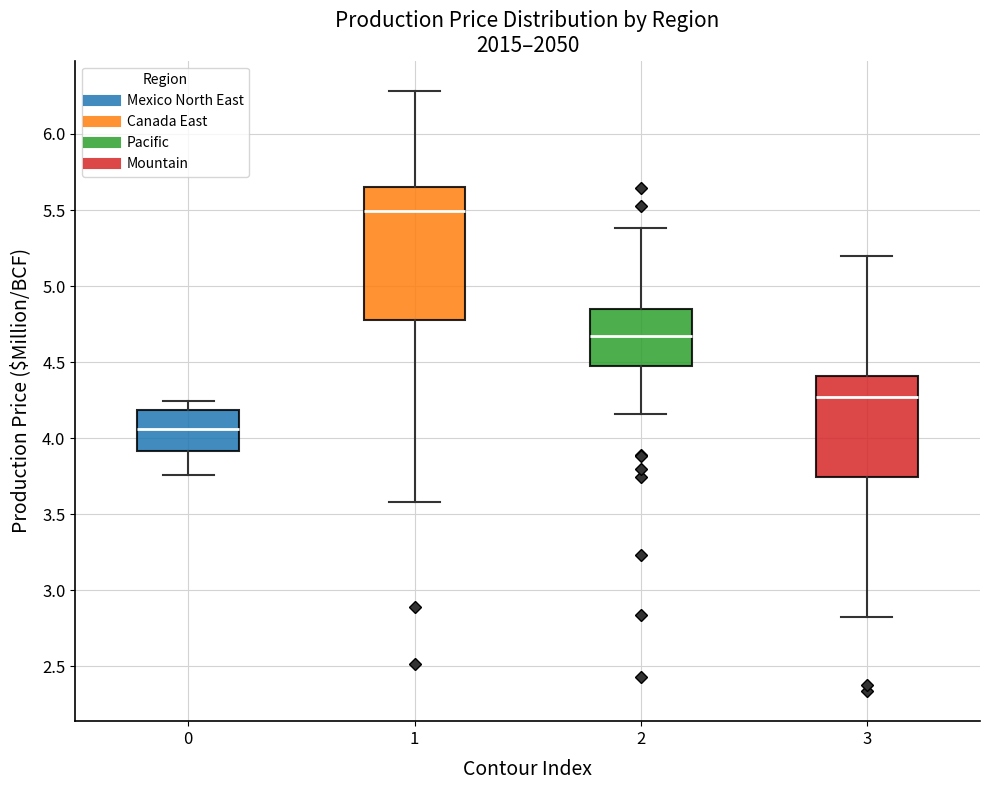

Where does the median line of the box at x = 3 sit on the y-axis? The values are not printed on the chart, so give them approximately, as read against the axis.

4.25